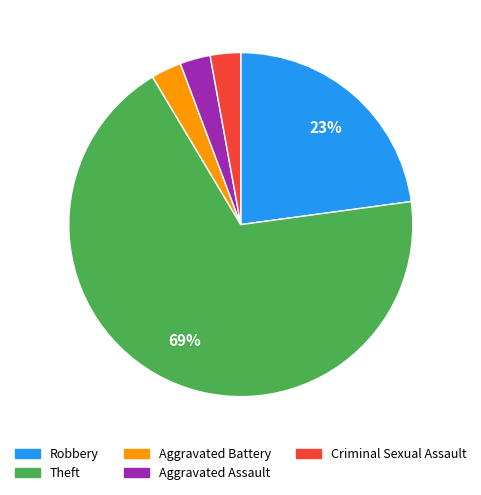

True or false: Theft accounts for 69% of the total.

True